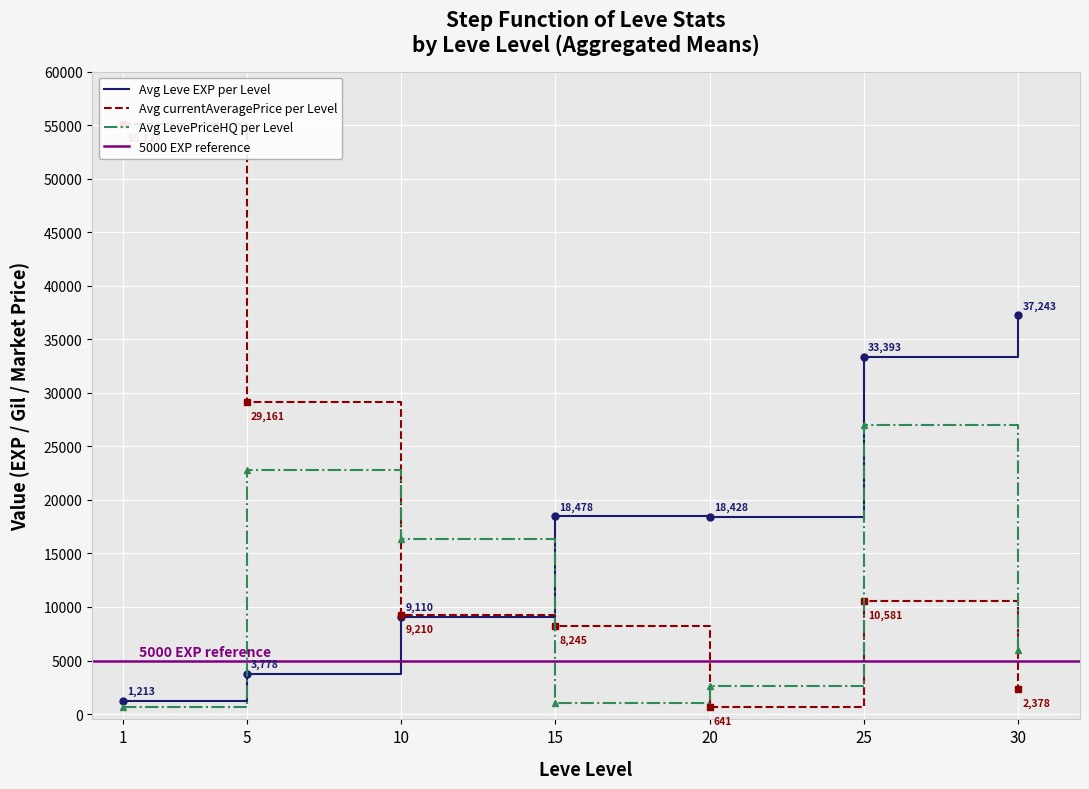

At which label is Avg Leve EXP per Level closest to 19228?

15